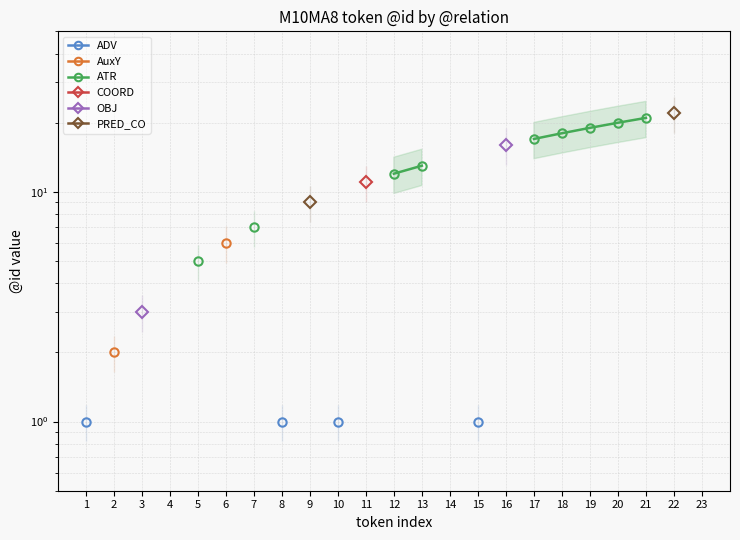

At how many categories does at least one series exceed 20?

2